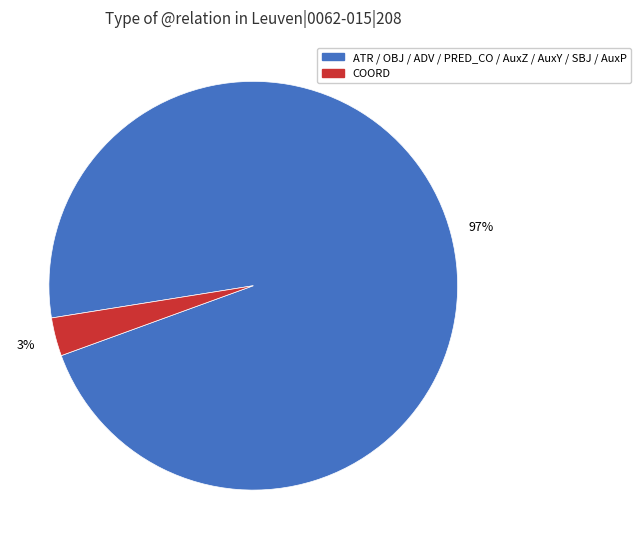

To the nearest percent, what is the average slice percentage?

50%